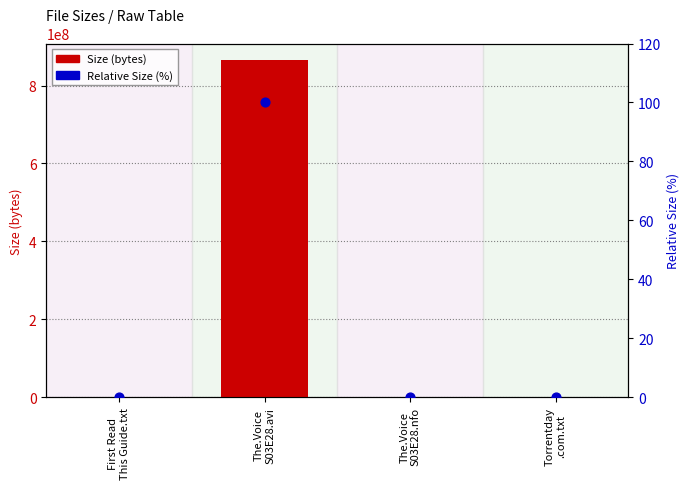

At how many categories does at least one series exceed 441195988?

1